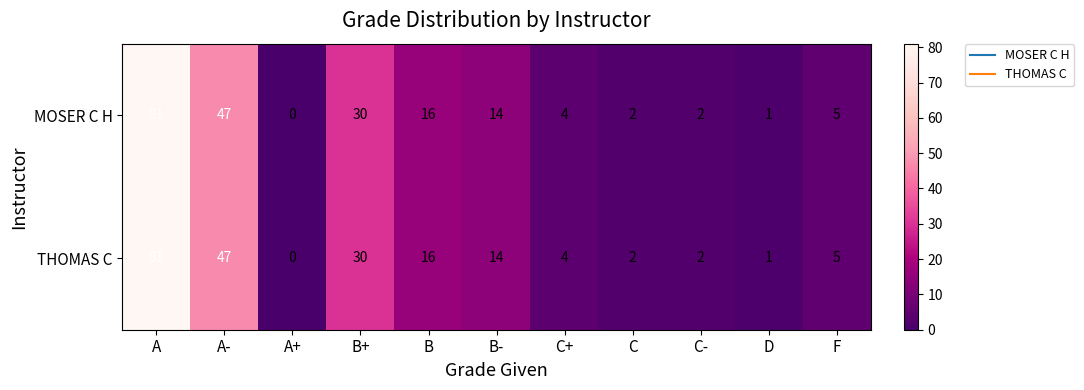

Which category has the highest value across all series?

A